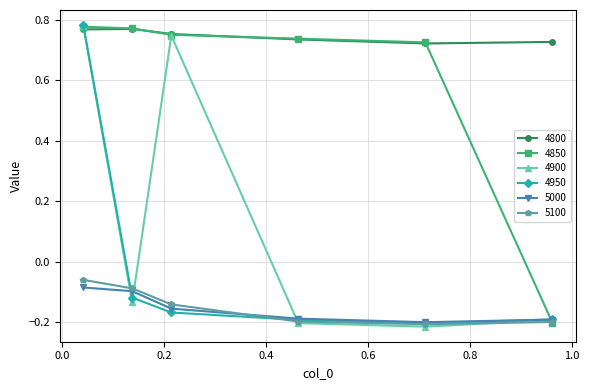

True or false: 5000 and 4800 cross at least once.

False